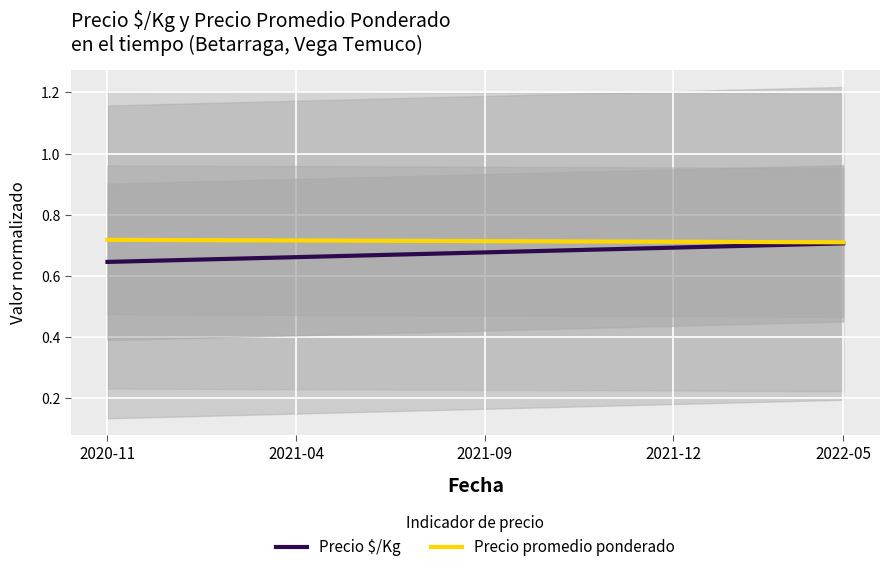

True or false: Precio promedio ponderado has more than 2 points higher than both neighbors.

False